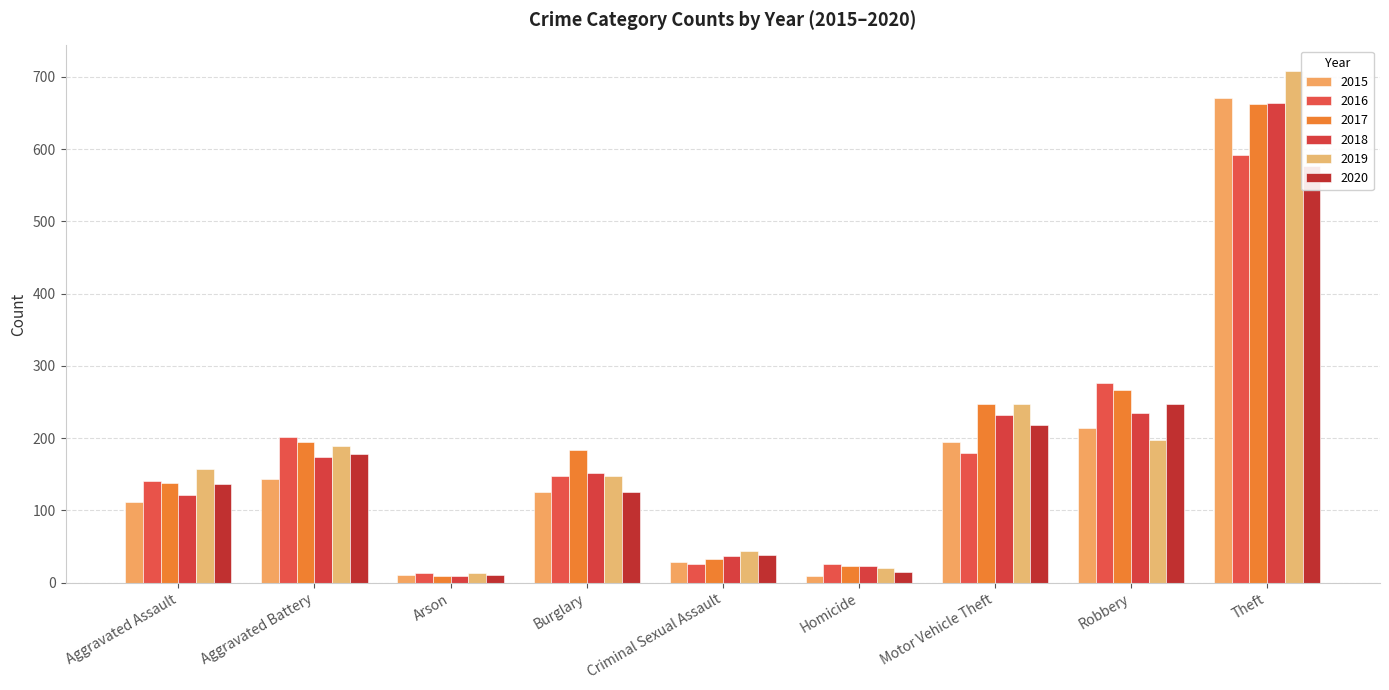

Which has a higher value, Motor Vehicle Theft or Theft?

Theft